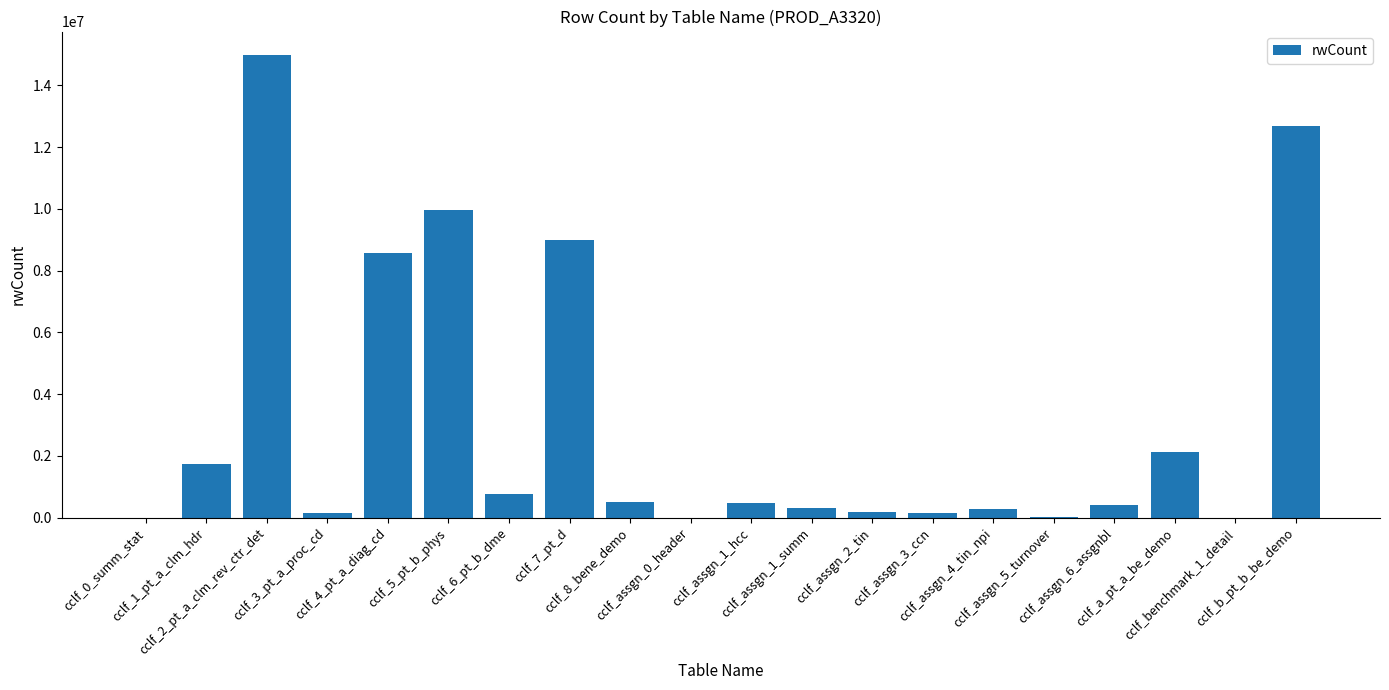

Between cclf_assgn_6_assgnbl and cclf_assgn_2_tin, which is larger?

cclf_assgn_6_assgnbl